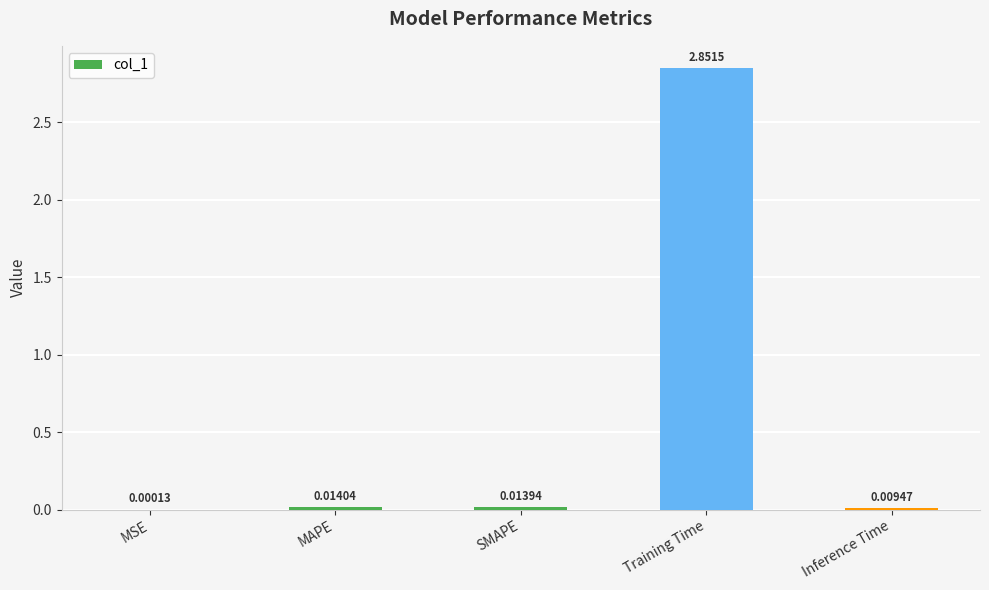

What is the average value?

0.6